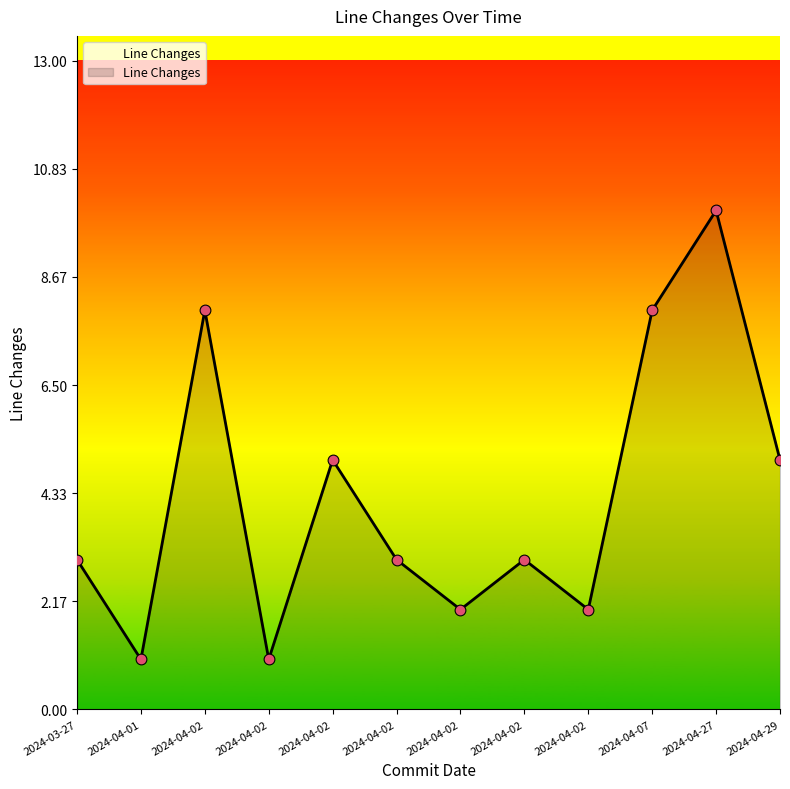

What is the ratio of the value at 2024-04-02 to the value at 2024-04-27?

0.2